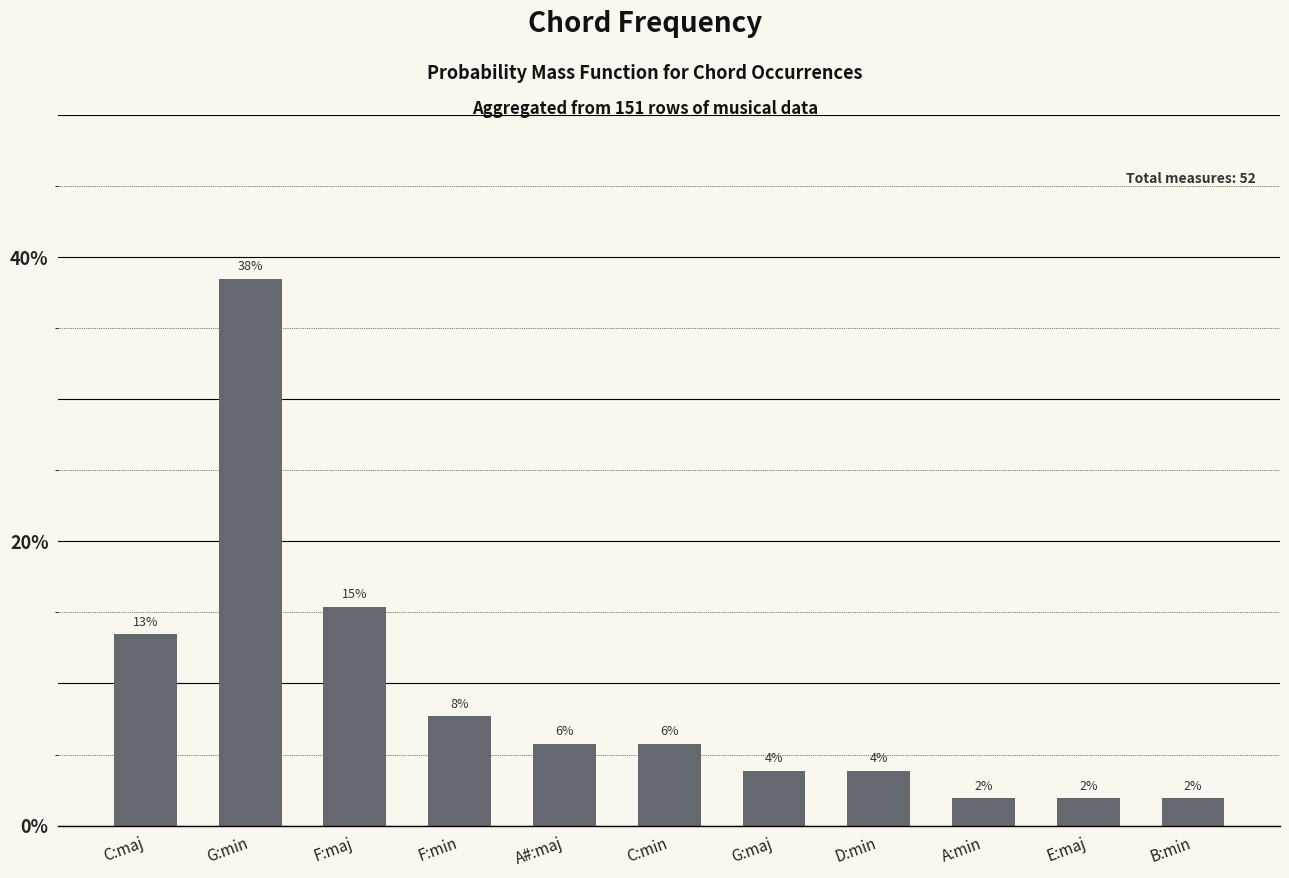

What is the smallest value displayed?

1.9